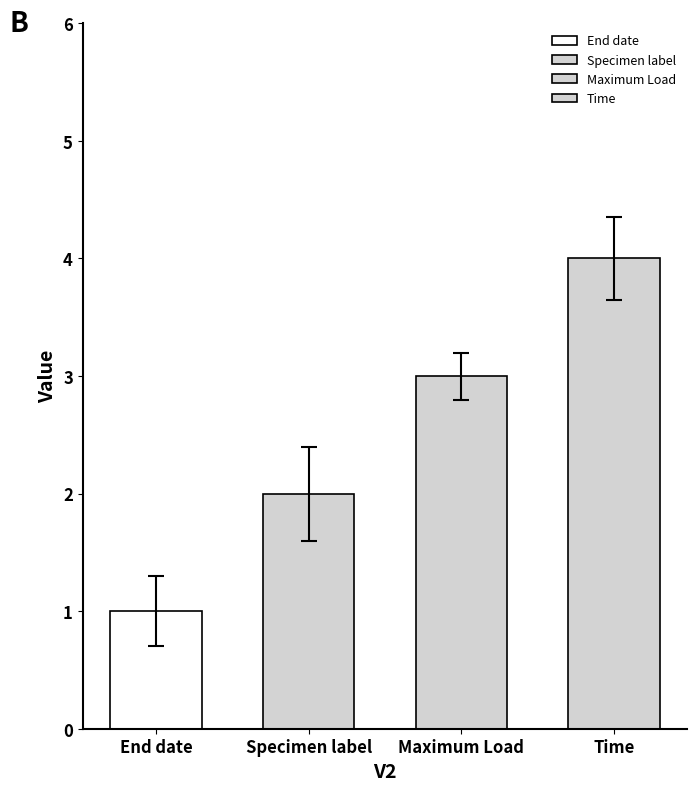

How many values are between 2 and 4?

3